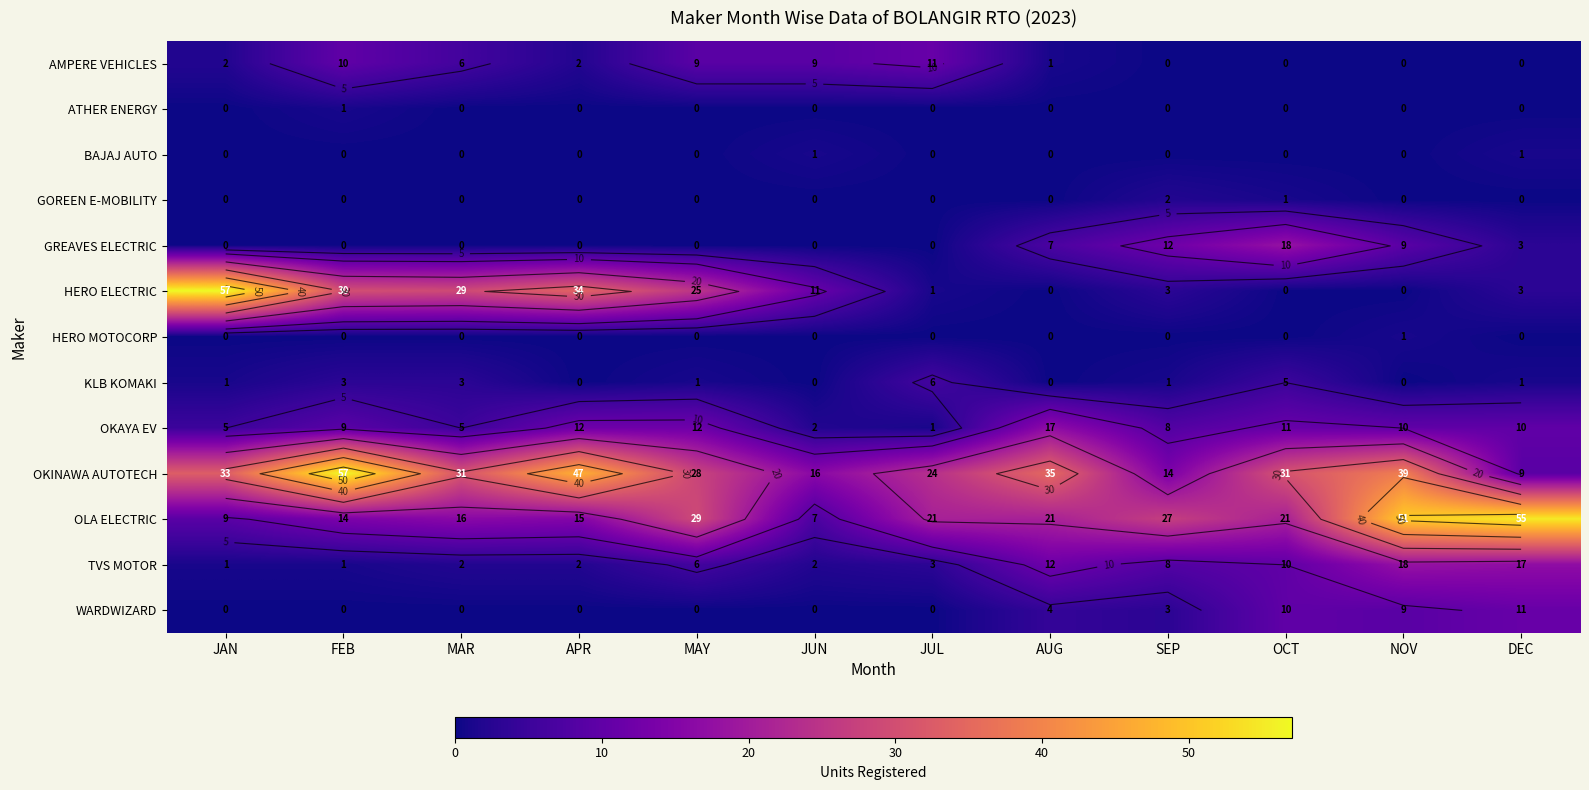

At how many categories does at least one series exceed 5?

12